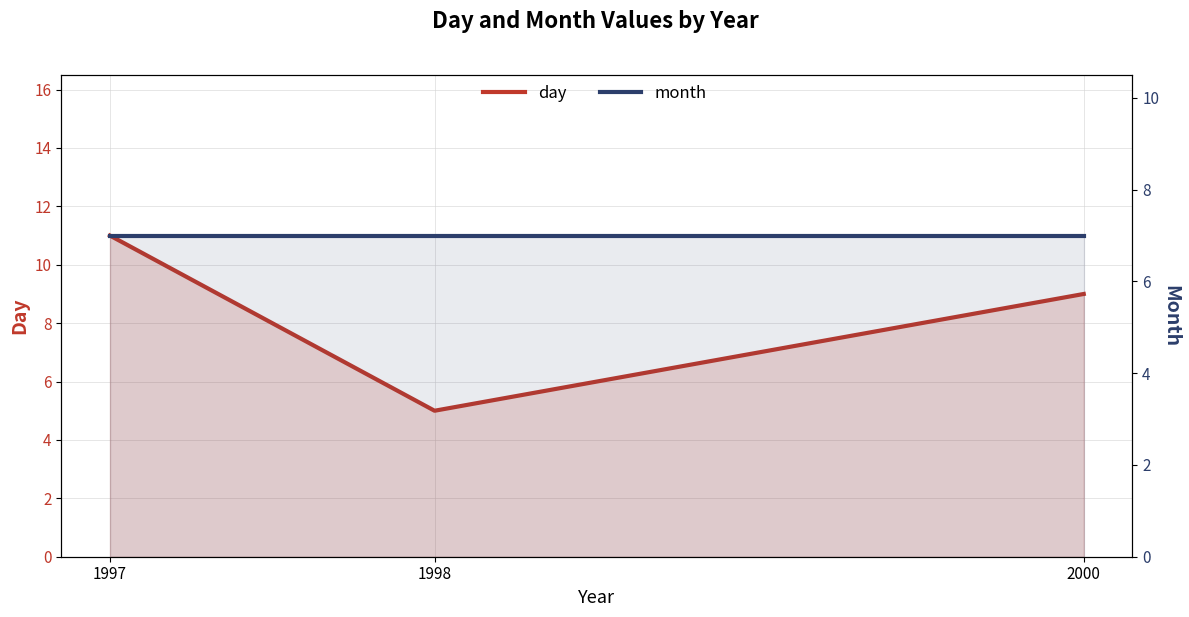

Does the chart display data point markers on the line(s)?

No